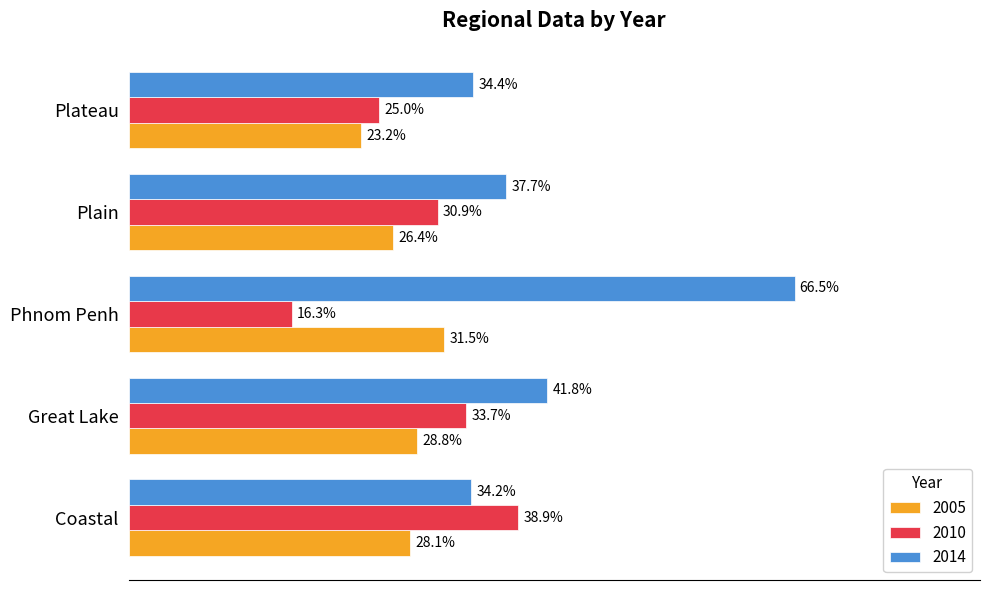

At which category is the sum across all series the highest?

Phnom Penh